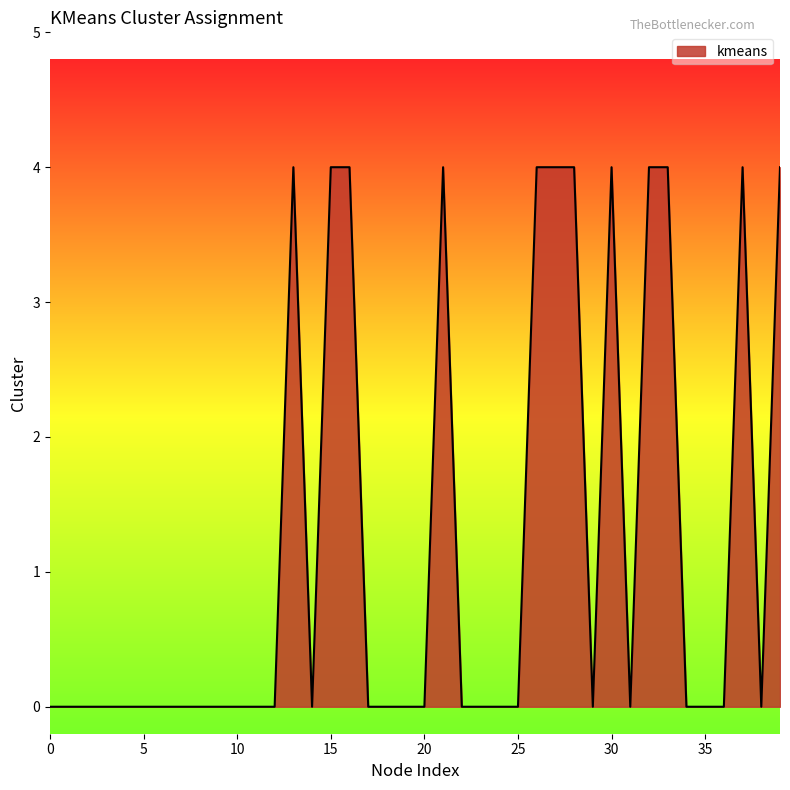

Reading left to right, extract all data points from this chart.

0	0	0	0	0	0	0	0	0	0	0	0	0	4	0	4	4	0	0	0	0	4	0	0	0	0	4	4	4	0	4	0	4	4	0	0	0	4	0	4